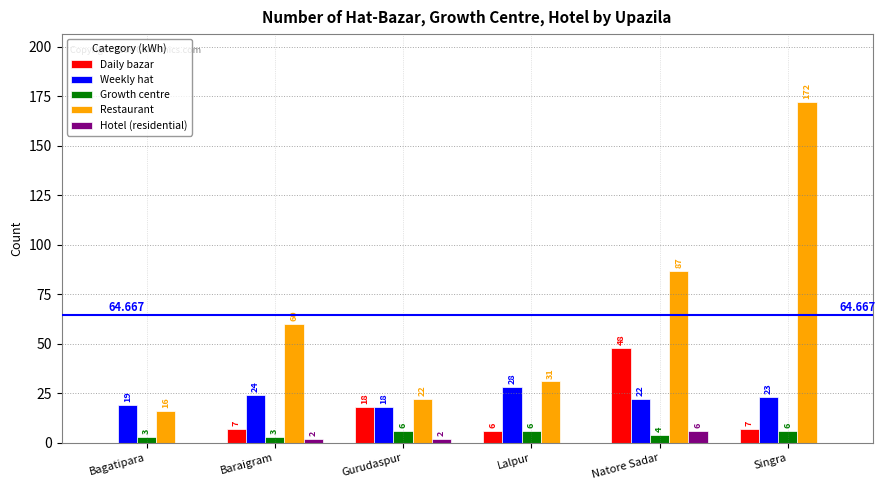

Is the value of Weekly hat at Lalpur greater than the value of Restaurant at Bagatipara?

Yes